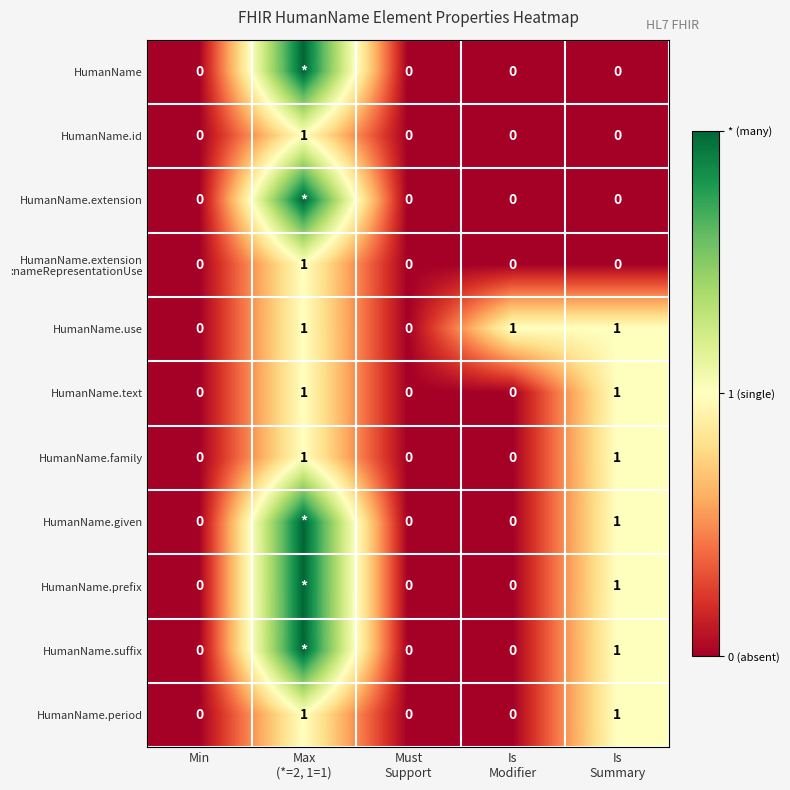

Which category has the highest value across all series?

Max
(*=2, 1=1)